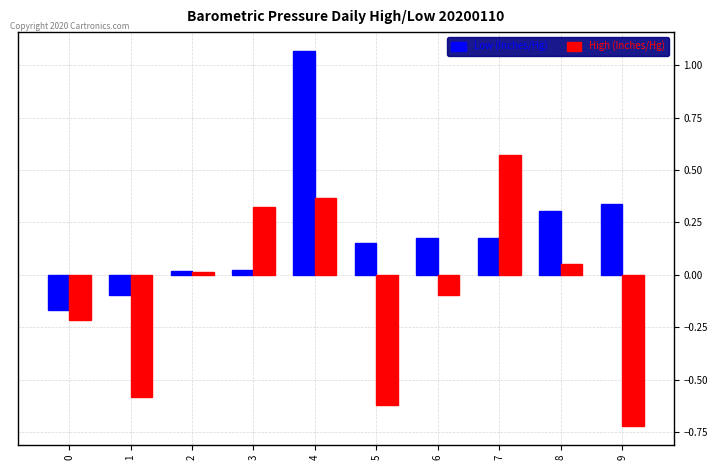

Is it true that Low (Inches/Hg) equals 0.0 at 3?

True